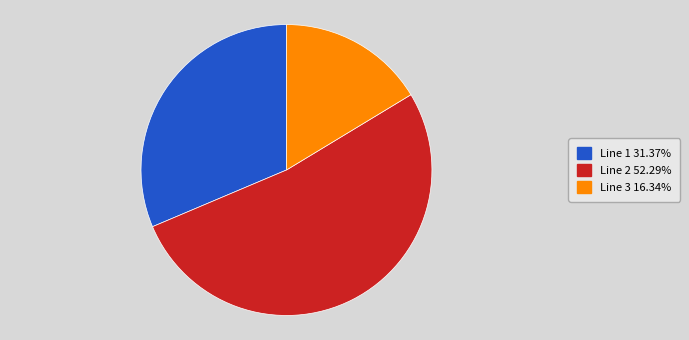

Does any single category account for the majority?

Yes